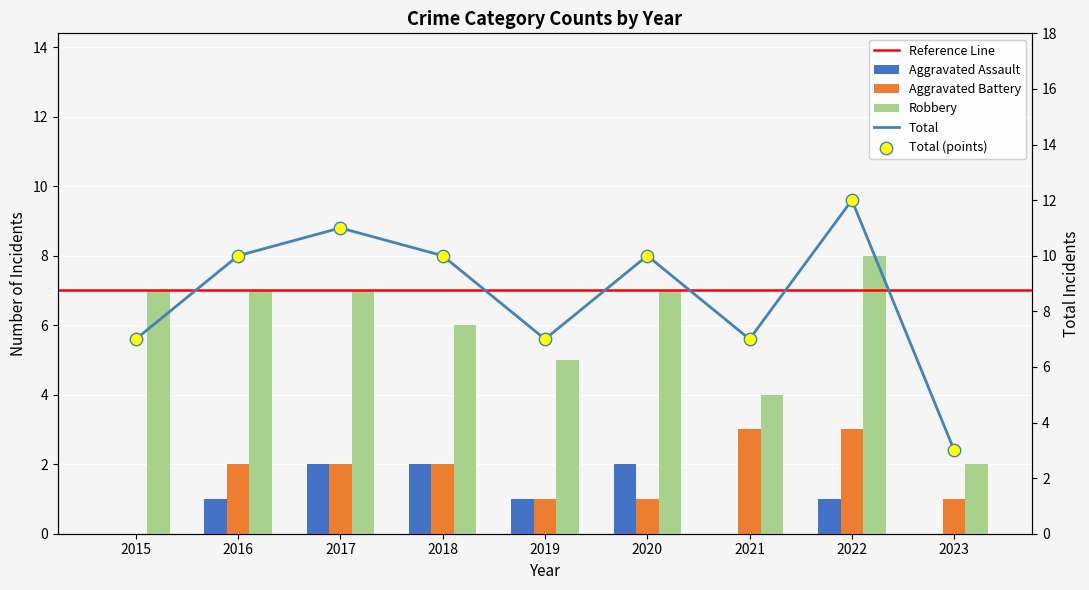

At which category is the sum across all series the highest?

2022